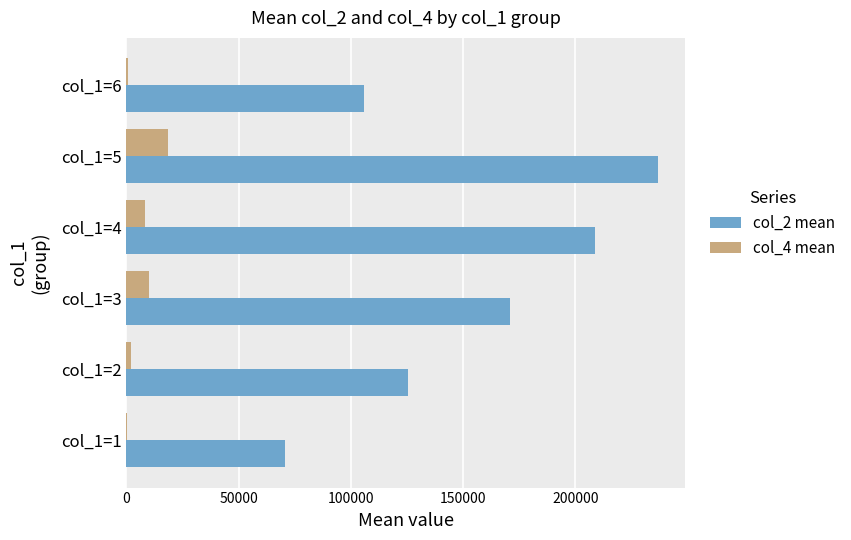

At which category is the sum across all series the highest?

col_1=5